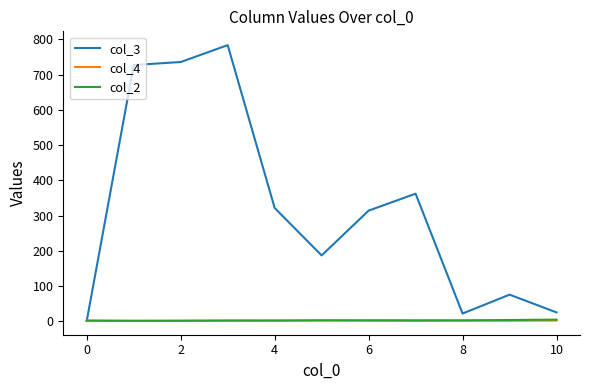

What is the greatest value displayed?

784.0